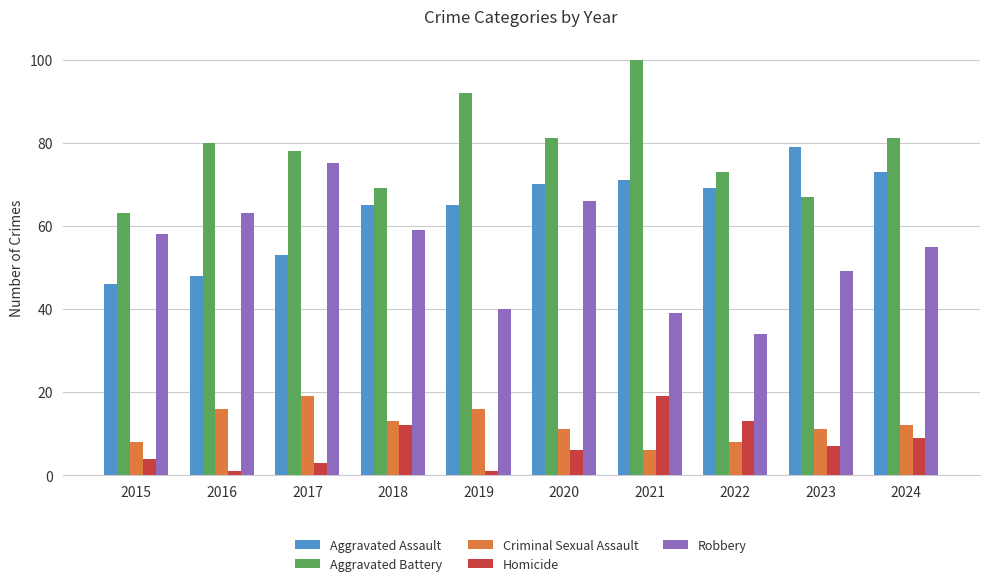

How many bars are there in each group?

5